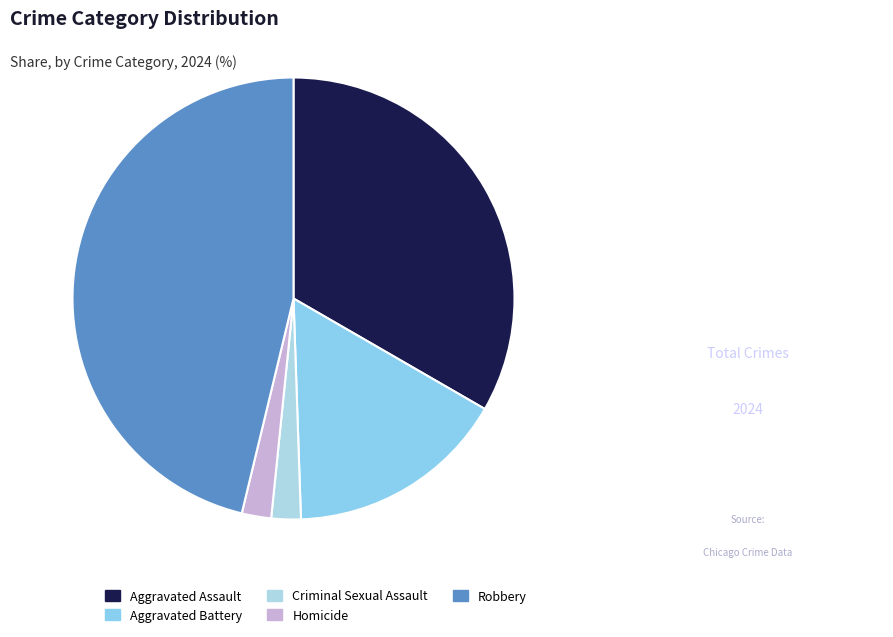

How much of the chart is everything except Homicide?

97.8%